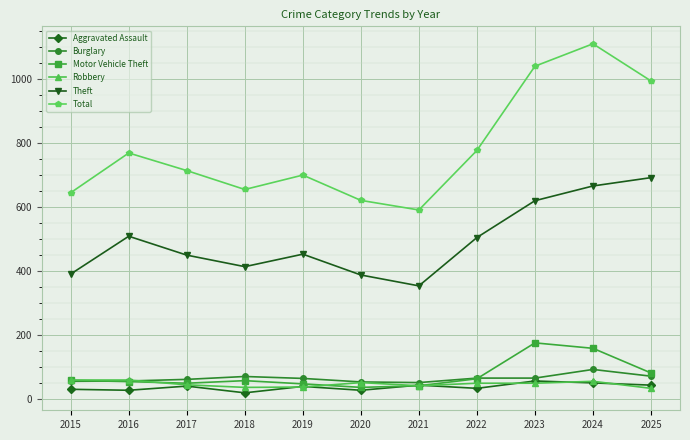

True or false: Theft and Total intersect in this chart.

False